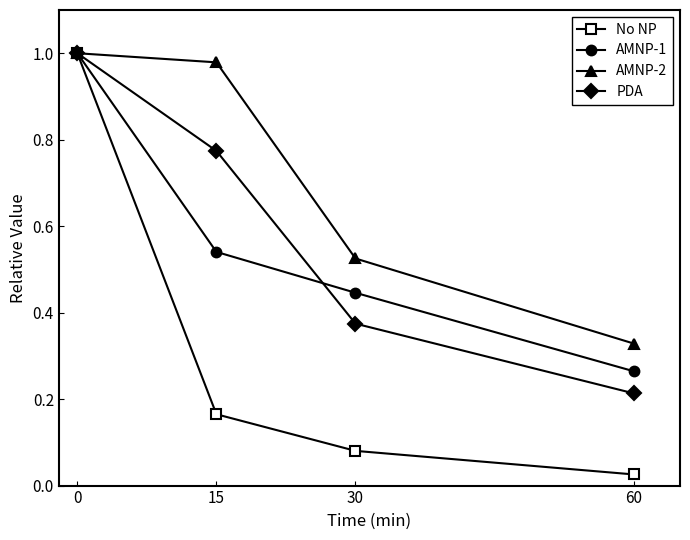

Count the number of categories in the chart.

4